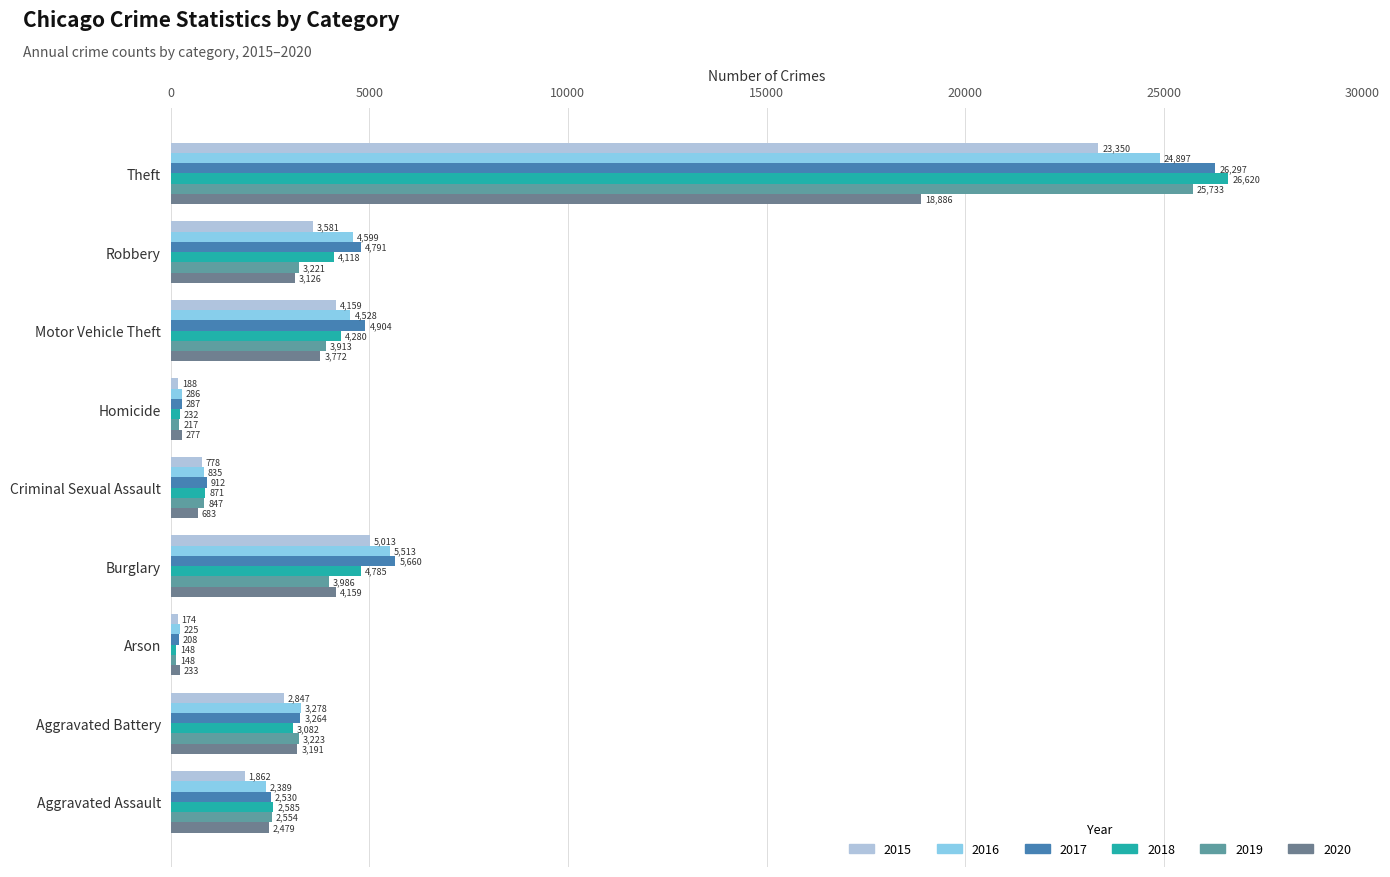

At how many categories does at least one series exceed 19794?

1